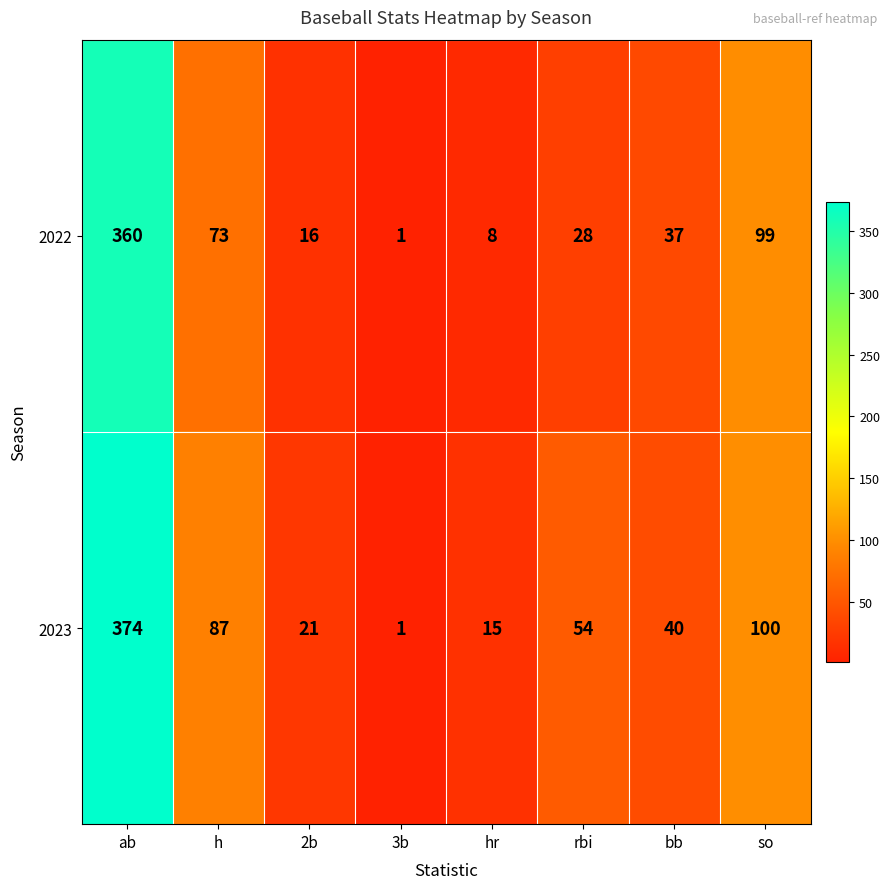

Rank the series at 2b from lowest to highest value.

2022, 2023